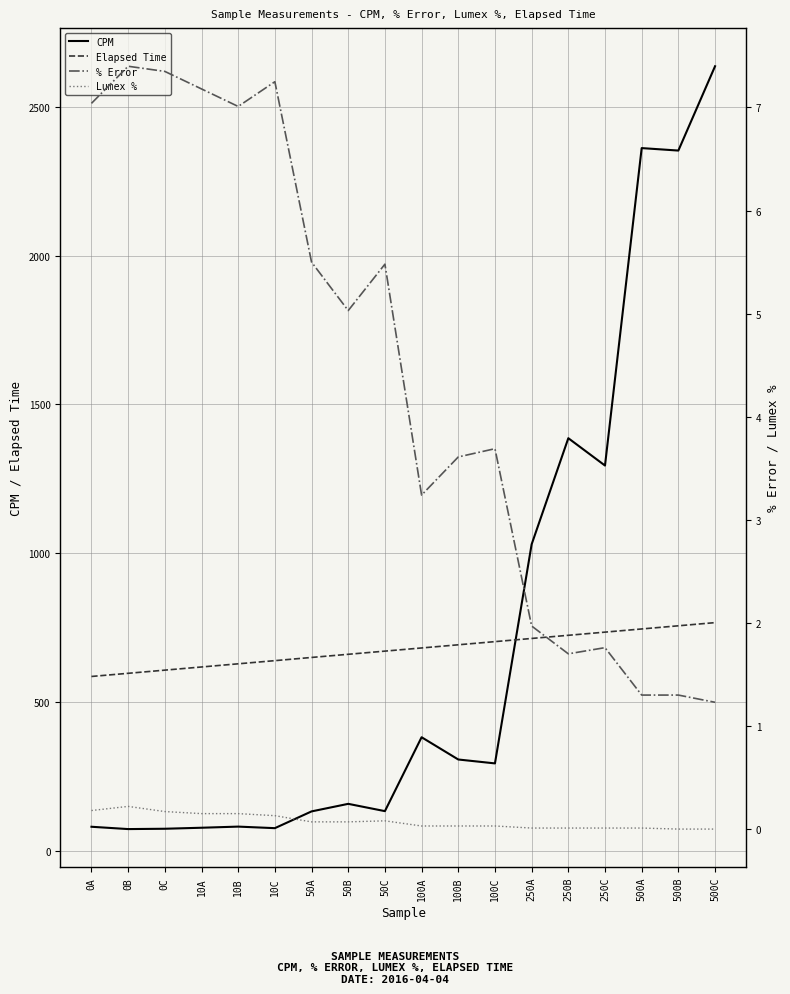

Reading right to left, transcribe all the data shown in this chart.

CPM: 500C=2636.2	500B=2352.9	500A=2361.2	250C=1294.5	250B=1386.4	250A=1029.8	100C=293.7	100B=306.8	100A=381.6	50C=133.3	50B=157.8	50A=132.4	10C=76.1	10B=81.3	10A=77.5	0C=74.1	0B=73.0	0A=80.8
Elapsed Time: 500C=766.7	500B=756.1	500A=745.4	250C=734.8	250B=724.1	250A=713.5	100C=702.9	100B=692.2	100A=681.6	50C=671.0	50B=660.3	50A=649.7	10C=639.0	10B=628.3	10A=617.7	0C=607.1	0B=596.4	0A=585.8
% Error: 500C=1.2	500B=1.3	500A=1.3	250C=1.8	250B=1.7	250A=2.0	100C=3.7	100B=3.6	100A=3.2	50C=5.5	50B=5.0	50A=5.5	10C=7.2	10B=7.0	10A=7.2	0C=7.3	0B=7.4	0A=7.0
Lumex %: 500C=0.0	500B=0.0	500A=0.0	250C=0.0	250B=0.0	250A=0.0	100C=0.0	100B=0.0	100A=0.0	50C=0.1	50B=0.1	50A=0.1	10C=0.1	10B=0.1	10A=0.1	0C=0.2	0B=0.2	0A=0.2